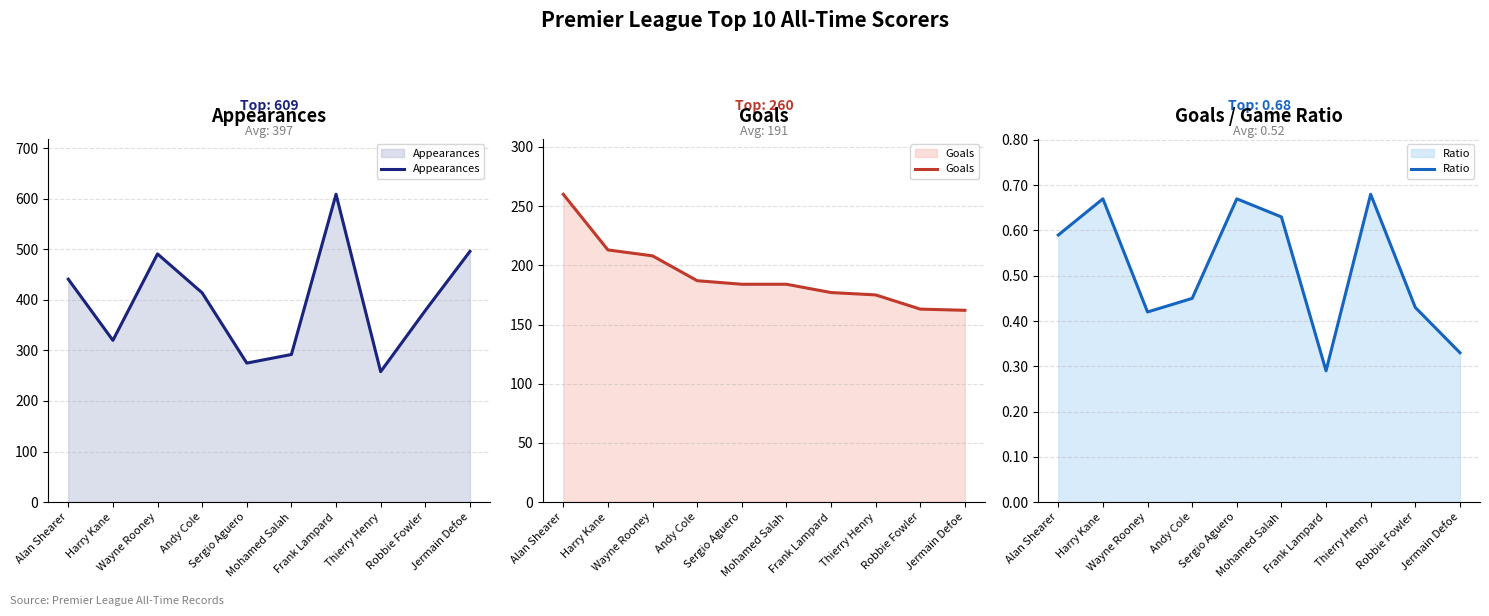

Which series has the widest spread of values?

Appearances